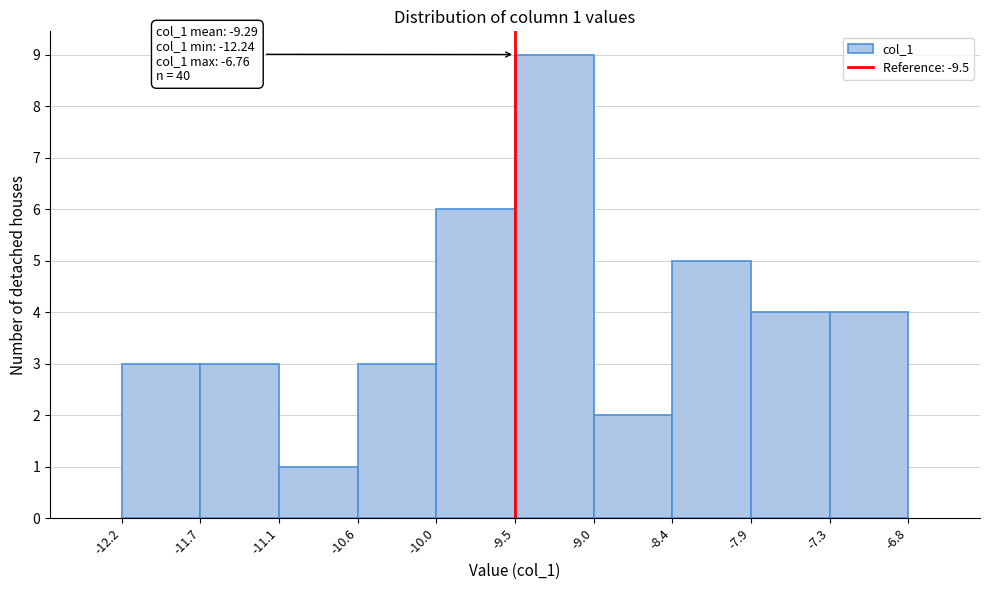

Which range on the x-axis has the tallest bar?

-9.5 to -9.0